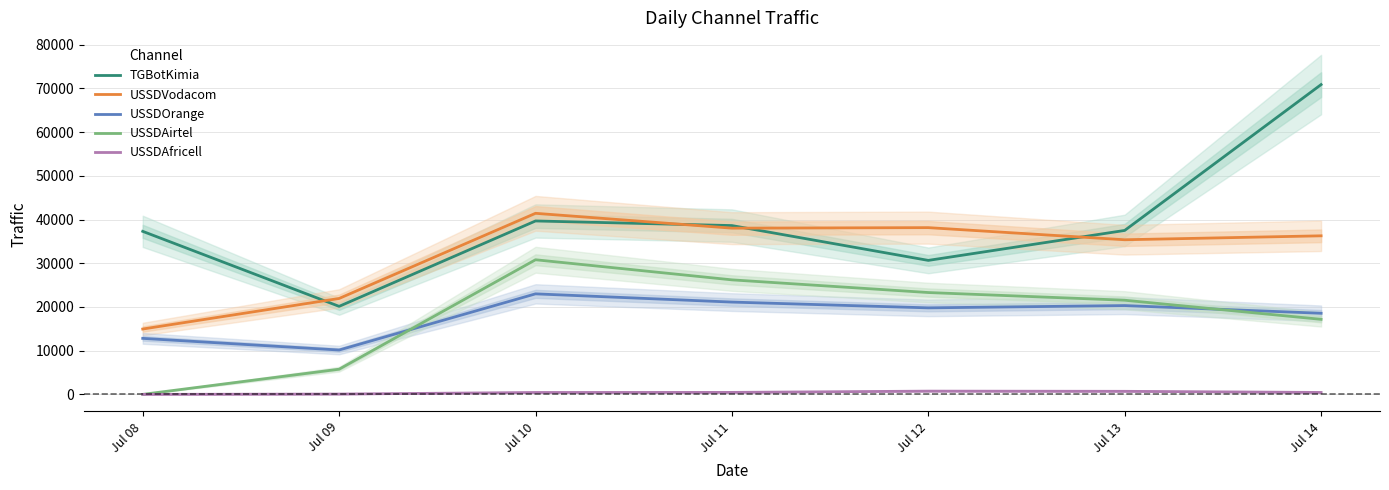

Does the chart display data point markers on the line(s)?

No